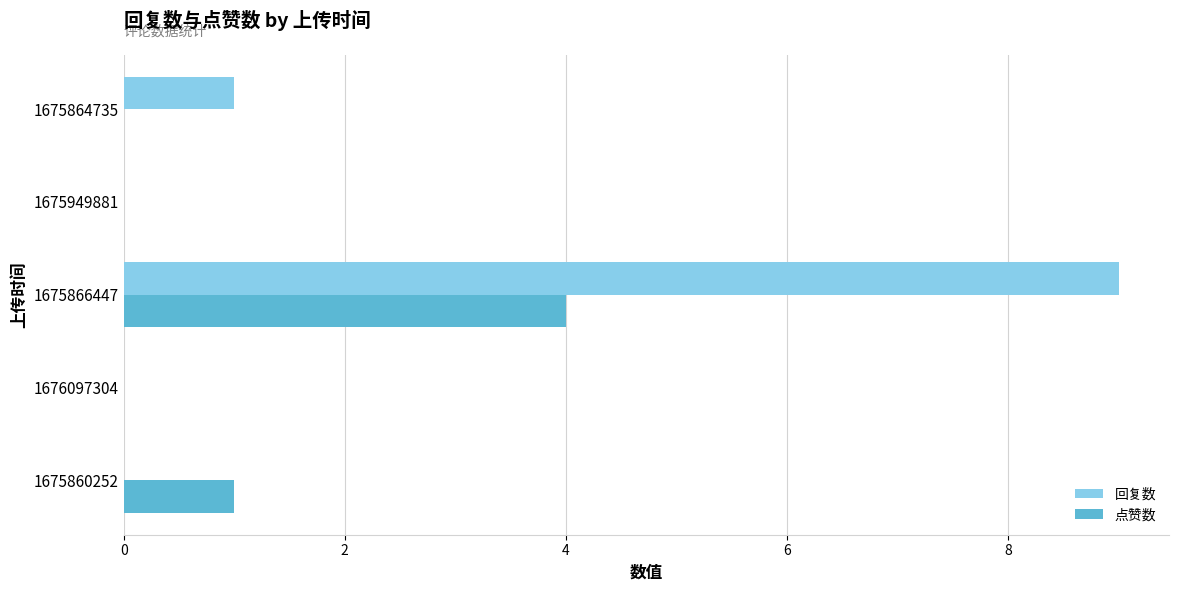

What is the average value of the 点赞数 series?

1